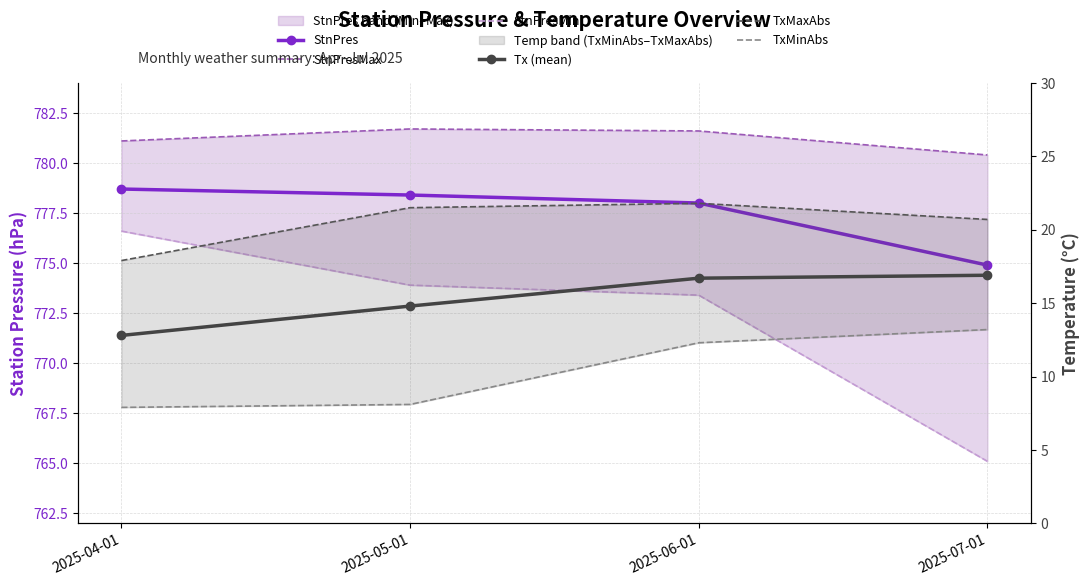

Between 2025-06-01 and 2025-04-01, which is larger?

2025-04-01